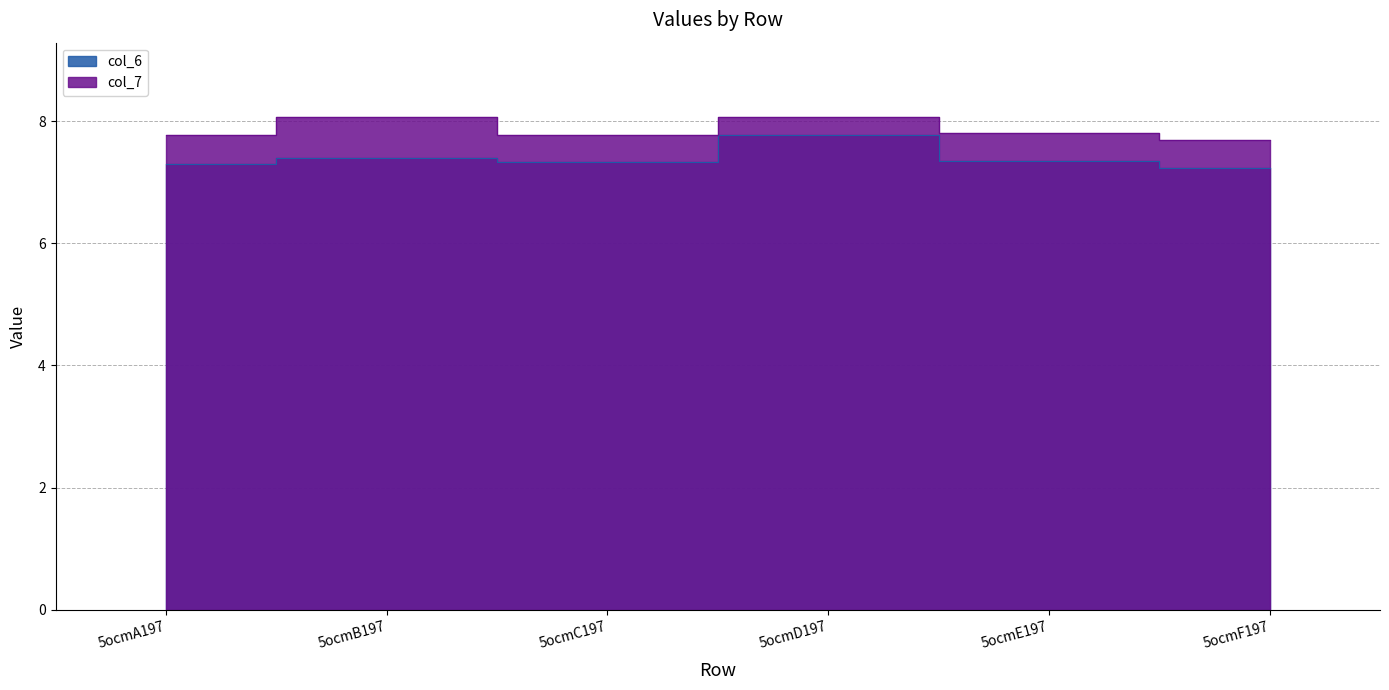

What is the average value of the col_6 series?

7.4